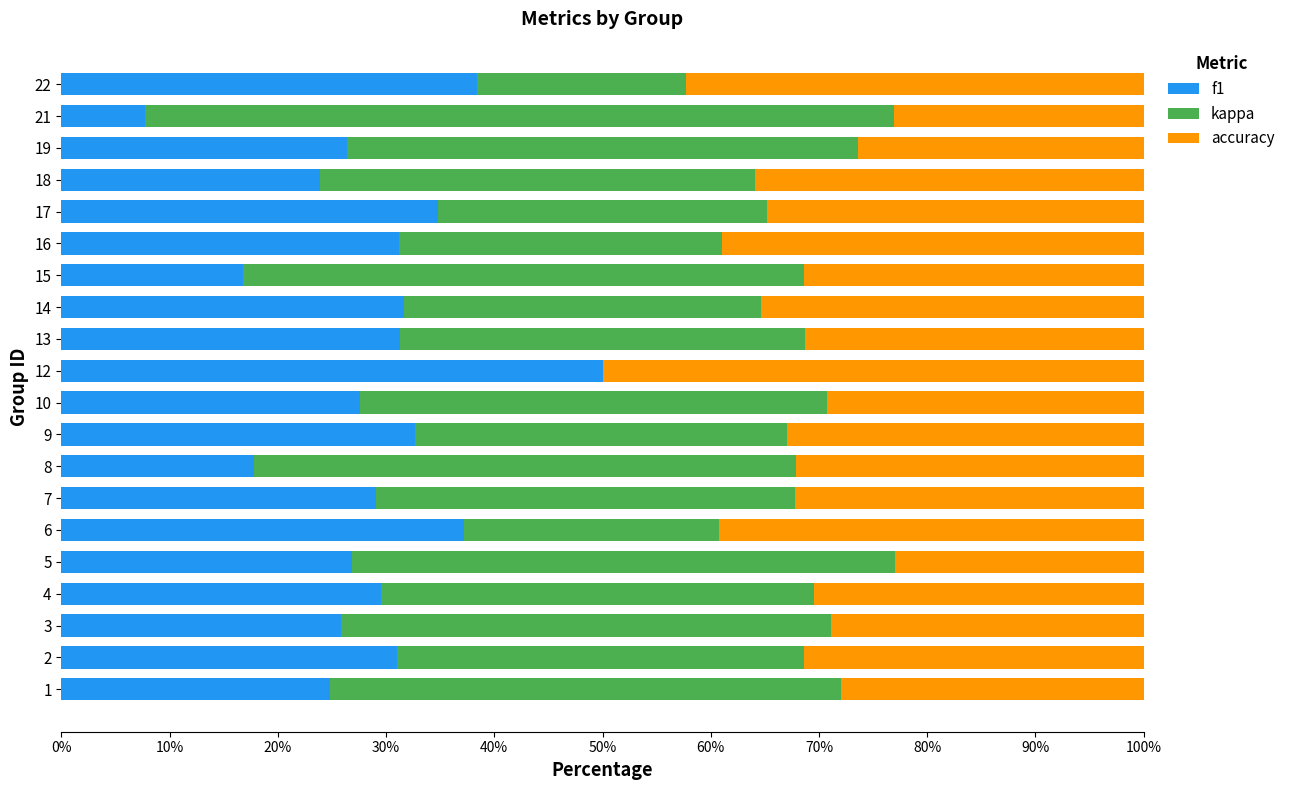

What is the total value across all series at 13?

100.0